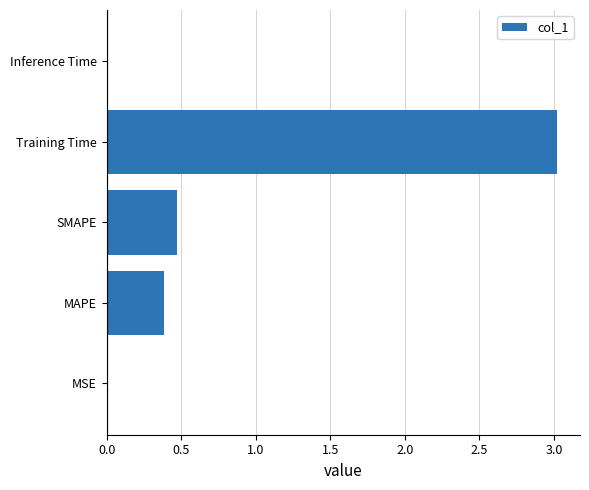

The chart shows a value of 0.4 at MAPE. True or false?

True